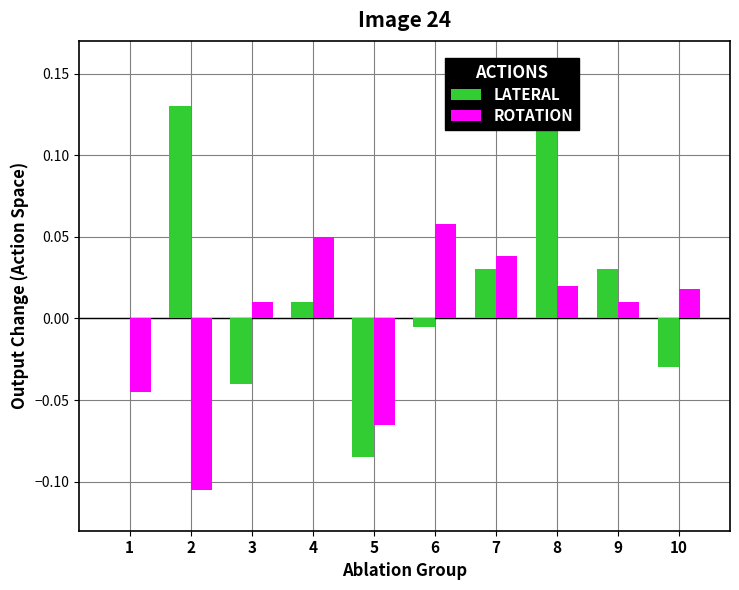

Between 1 and 4, which series saw the biggest shift?

ROTATION